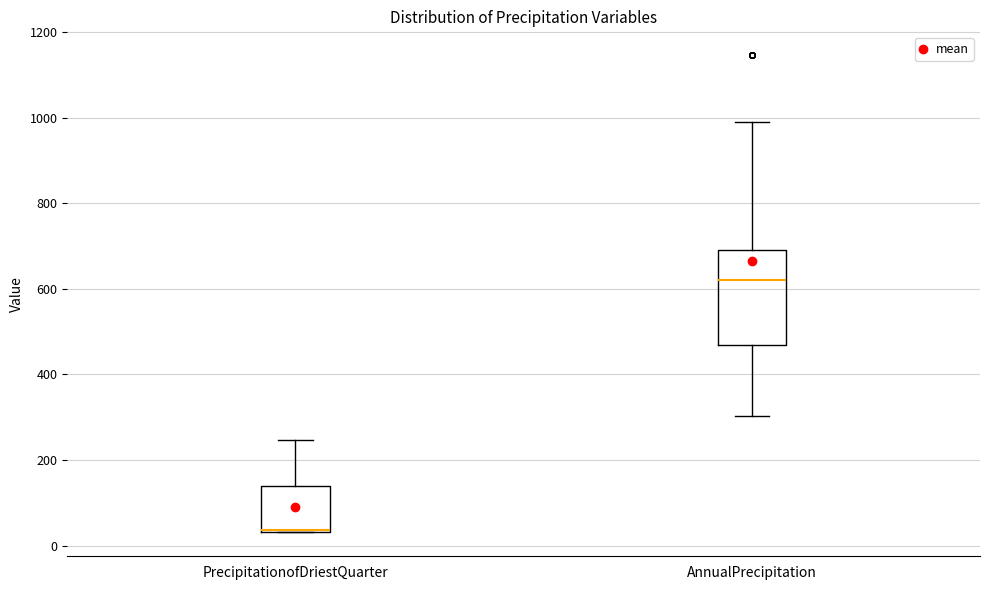

Comparing the boxes themselves (not the whiskers), which one is the tallest?

AnnualPrecipitation